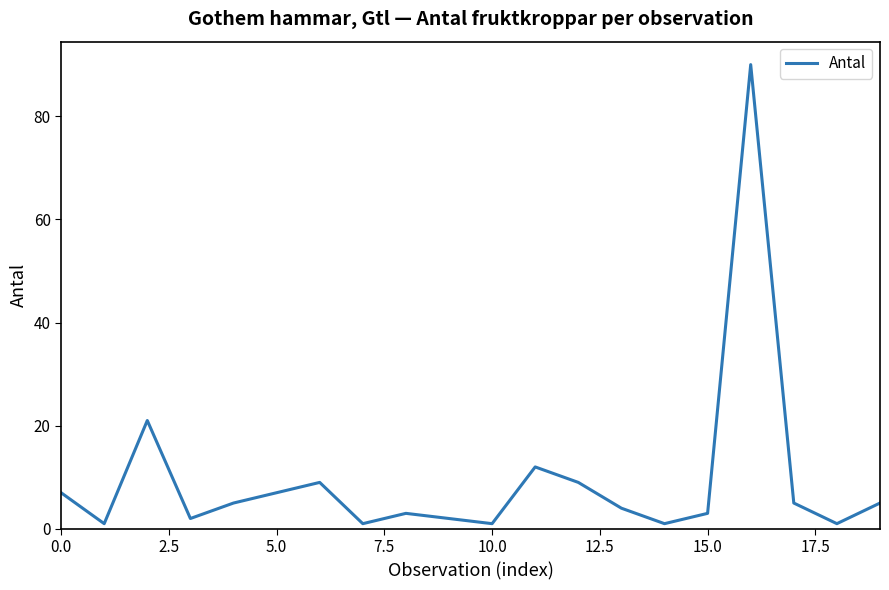

What is the sum of all values?

189